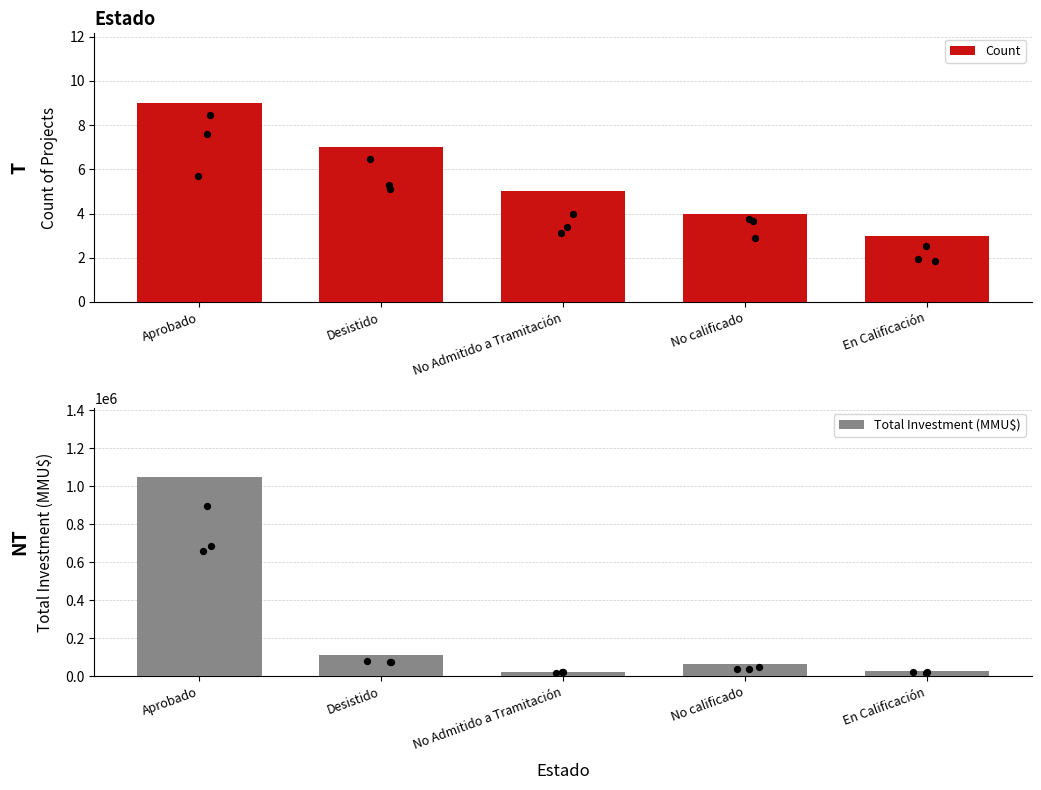

Which series reaches the maximum Y coordinate?

Total Investment (MMU$)